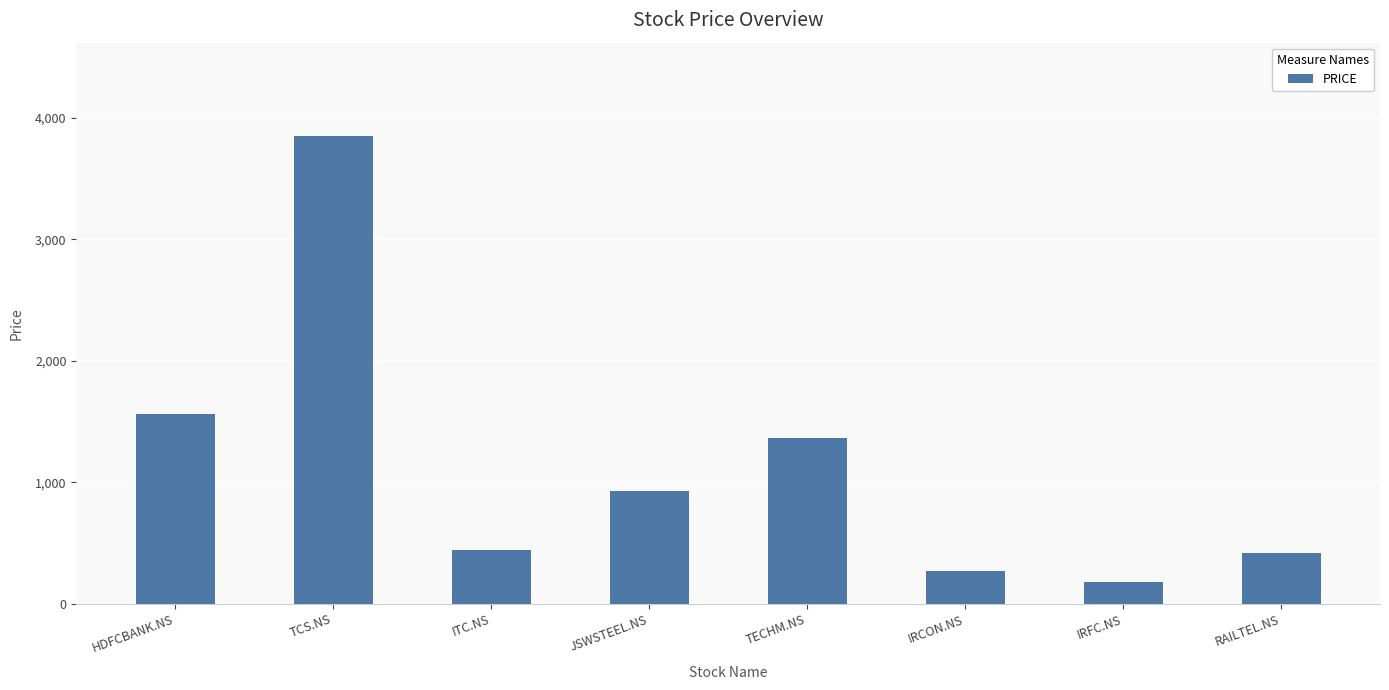

What is the difference between the second highest and minimum values?

1382